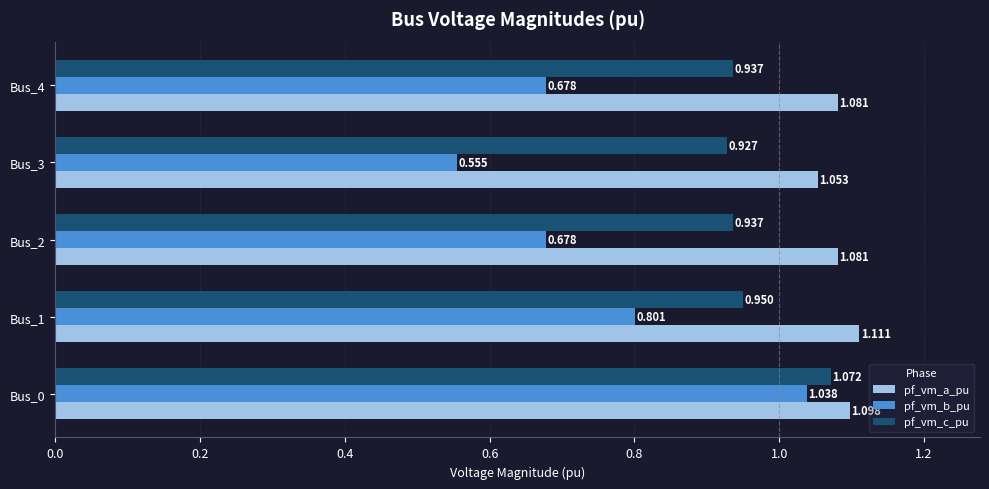

Which series changed the most between Bus_2 and Bus_3?

pf_vm_b_pu